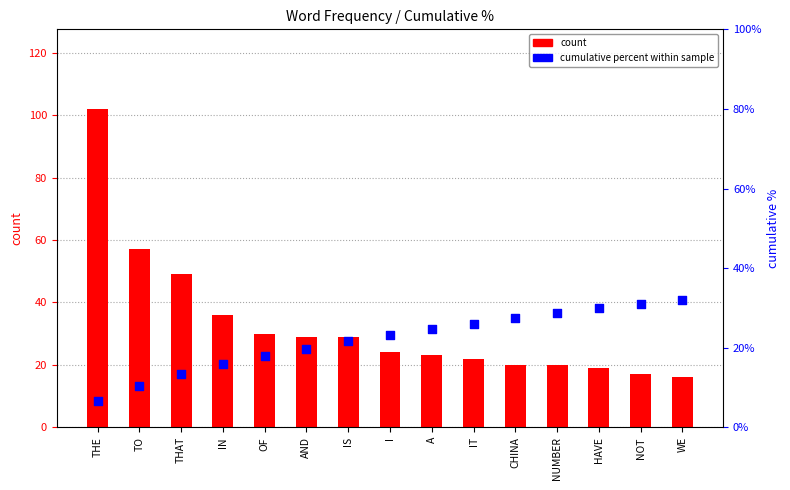

At which category is the sum across all series the highest?

THE